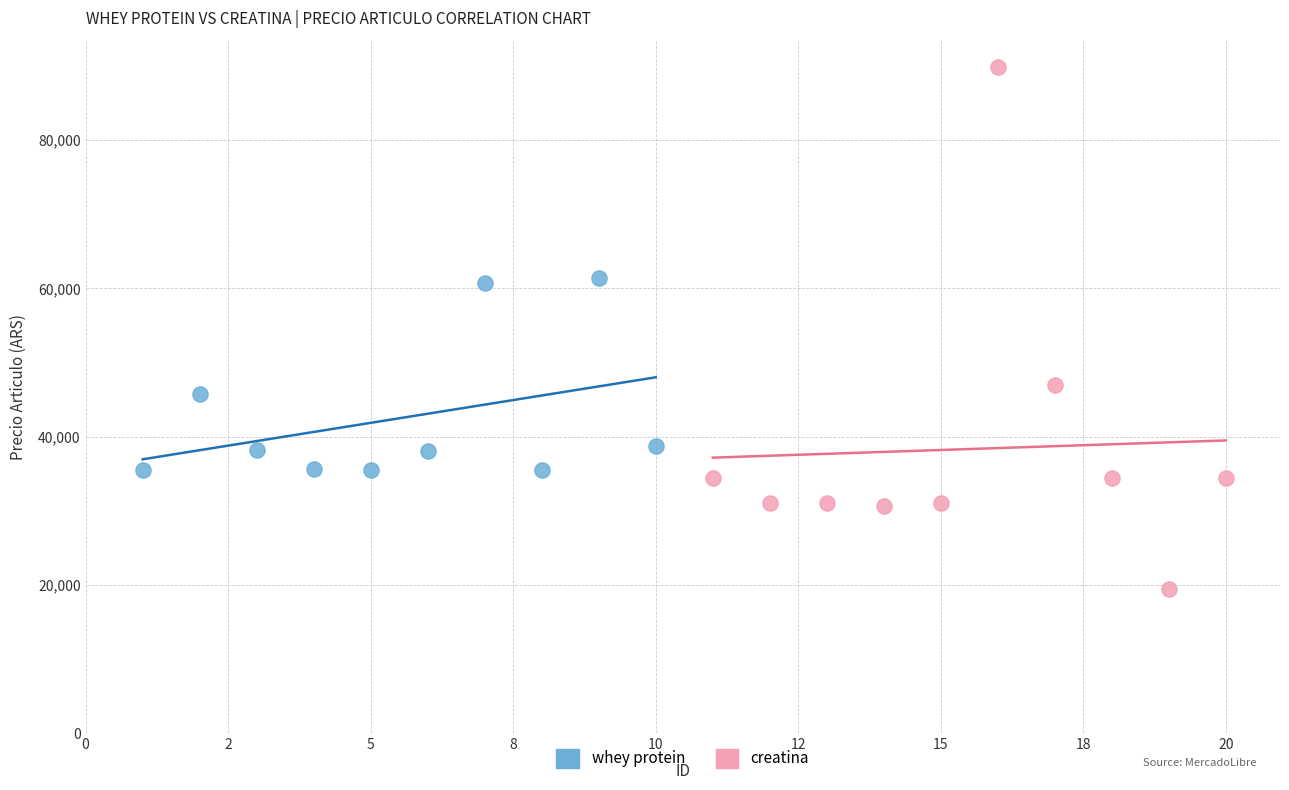

Which series contains the lowest Y value?

creatina